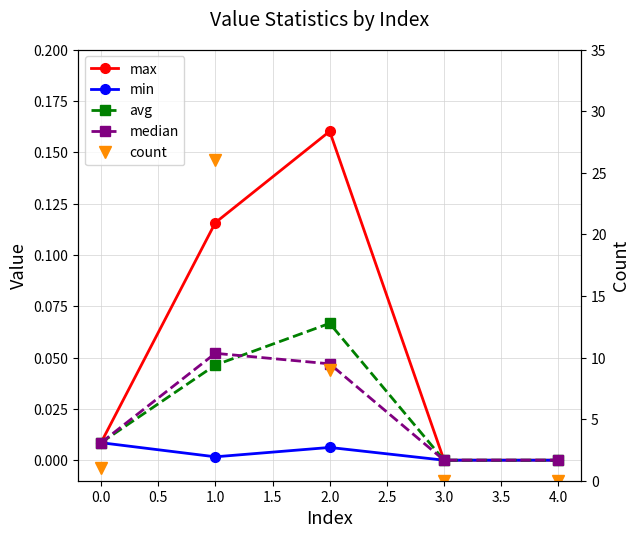

What is the highest value of the count series?

26.0